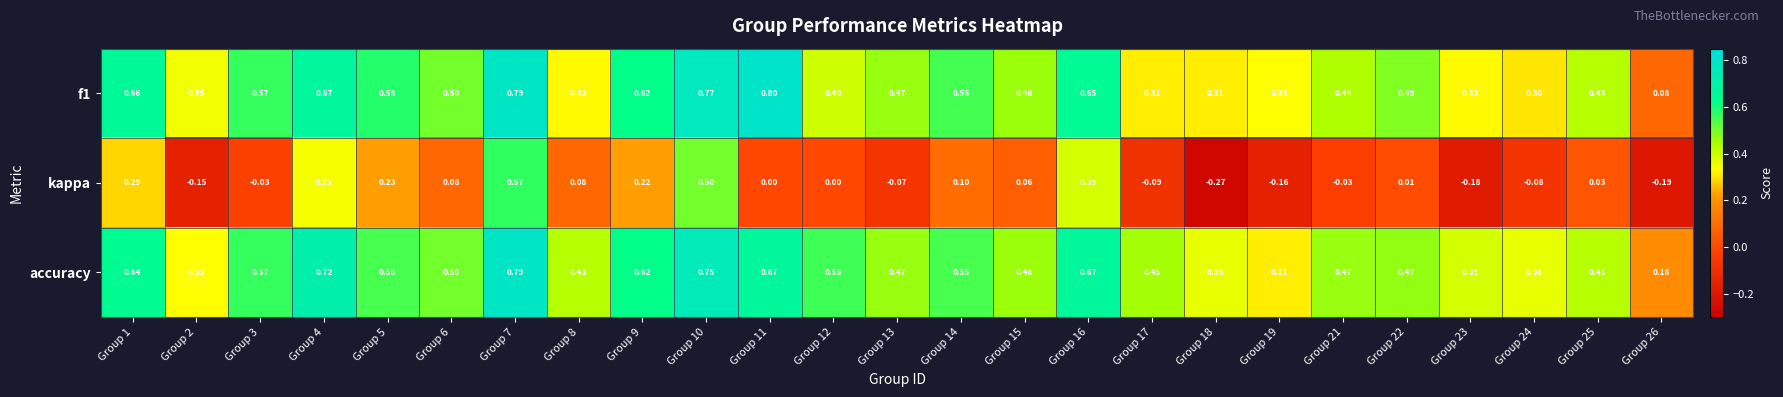

Which series has the widest spread of values?

kappa